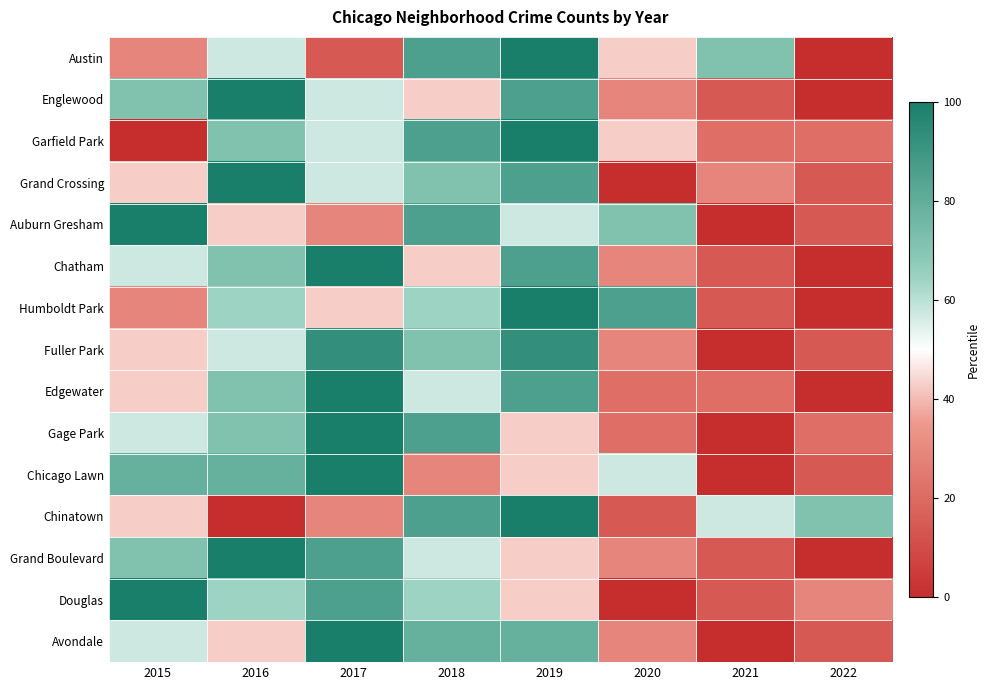

What is the total value across all series at 2019?

1142.9